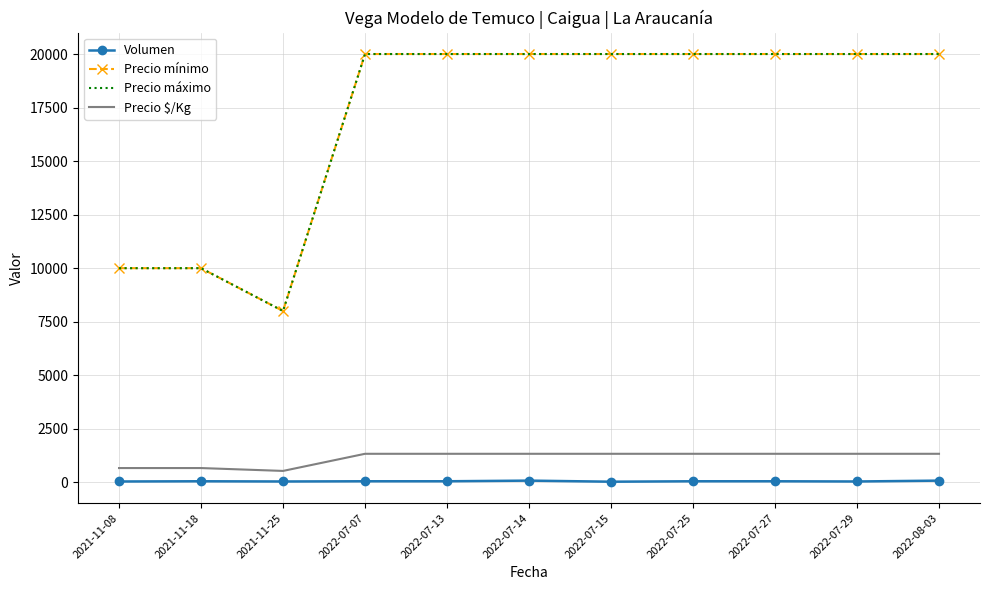

What is the lowest value of the Precio máximo series?

8000